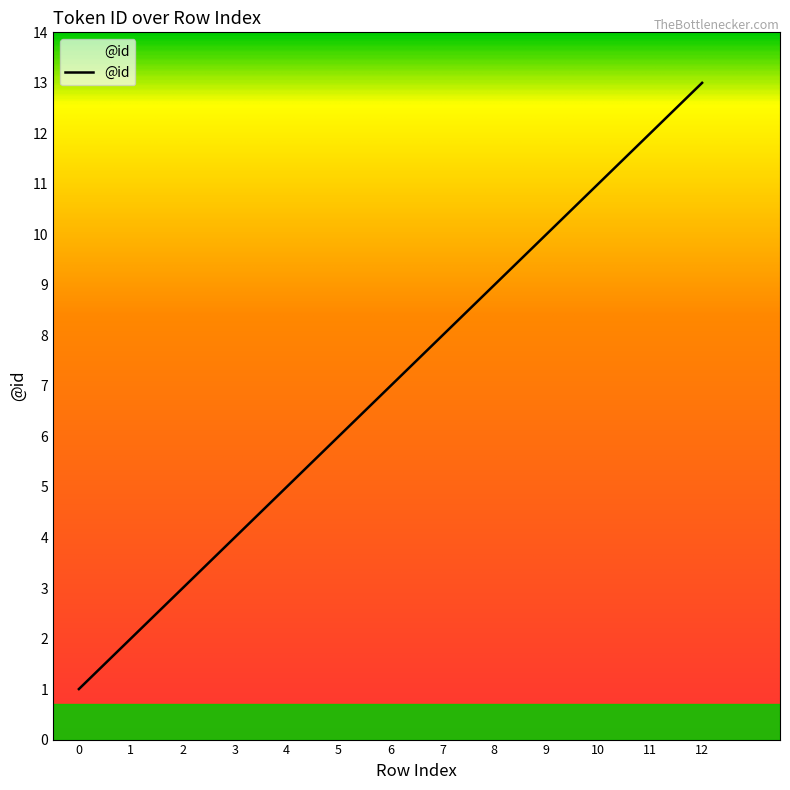

What is the average value?

7